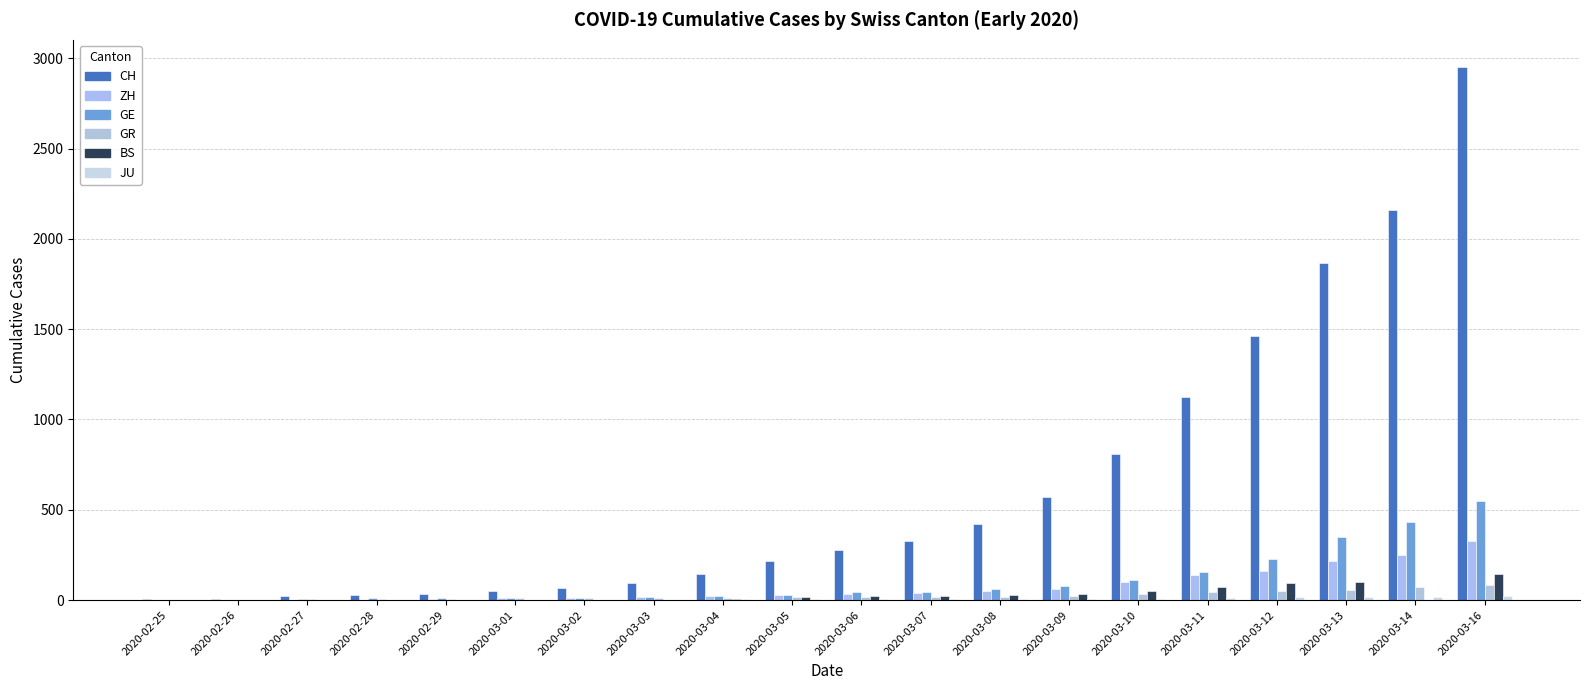

How many groups of bars are there?

20